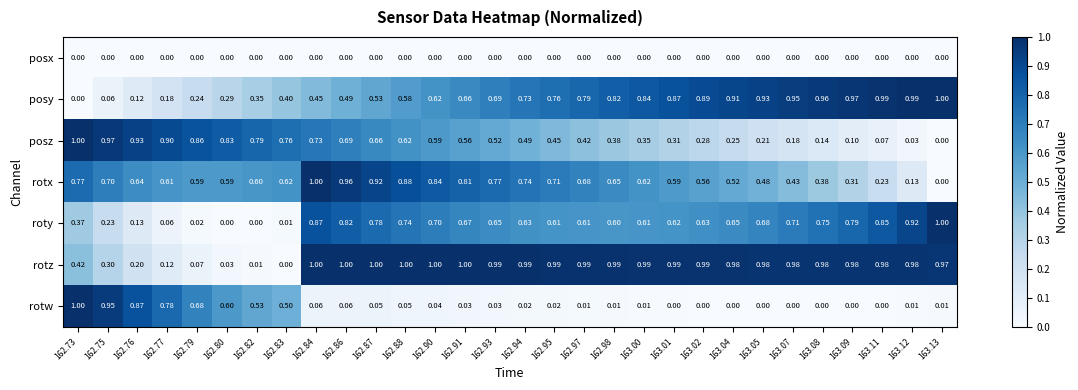

At 162.93, list the series in order from smallest to largest.

posx, rotw, posz, roty, posy, rotx, rotz